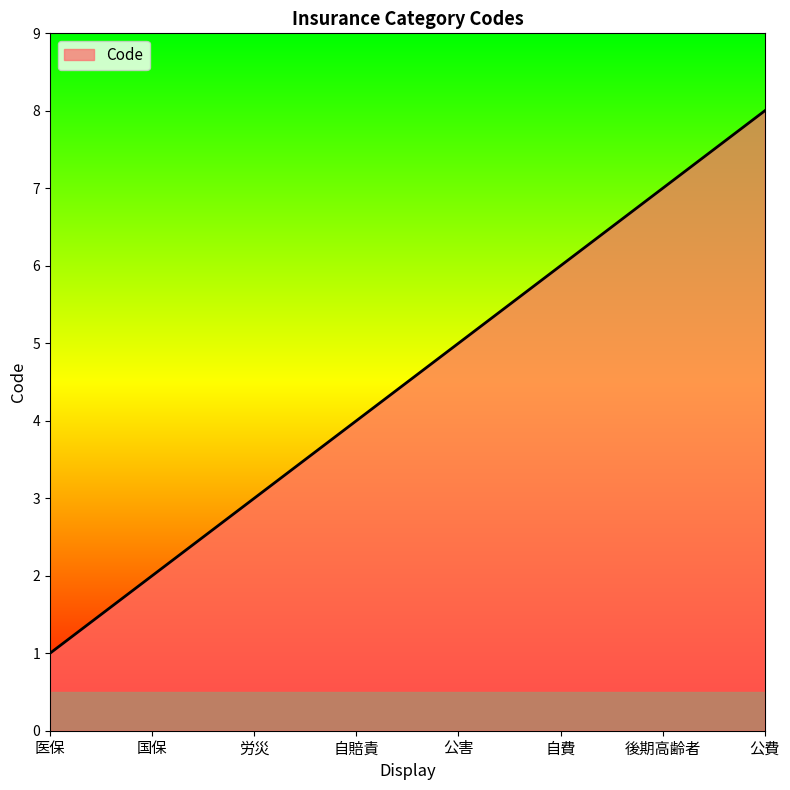

How many lines are shown in the chart?

1